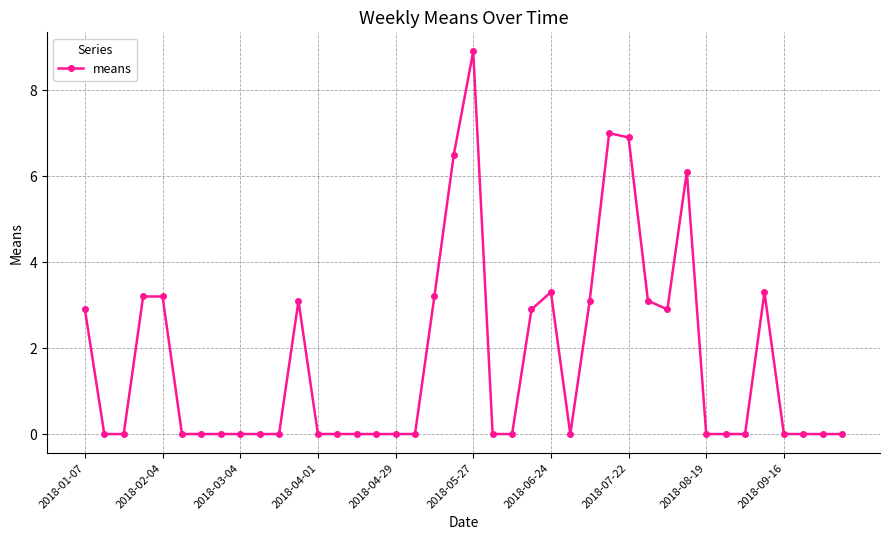

What is the average value?

1.7